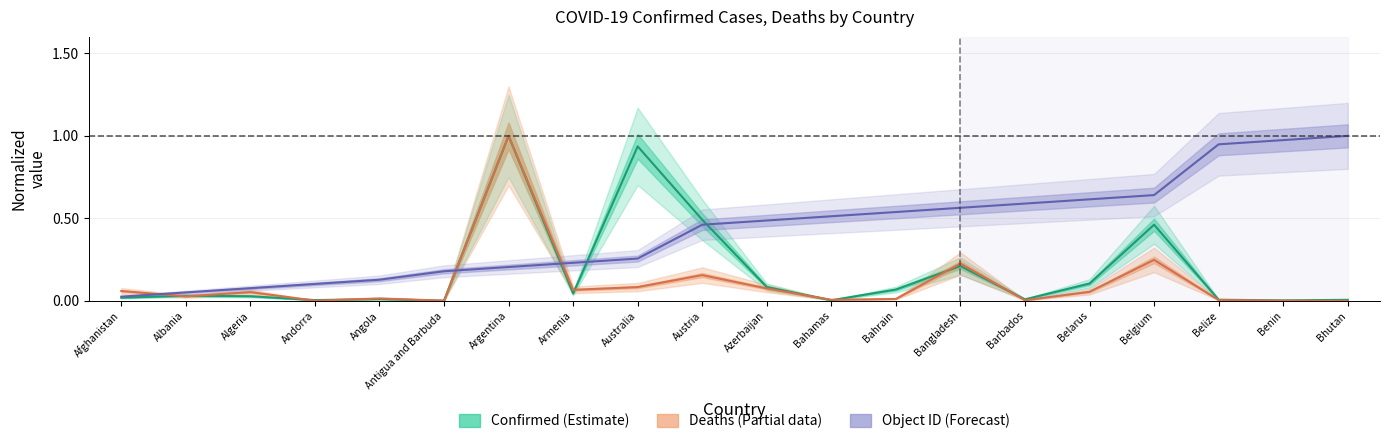

True or false: OBJECTID has a value of 0.1 at Andorra.

True